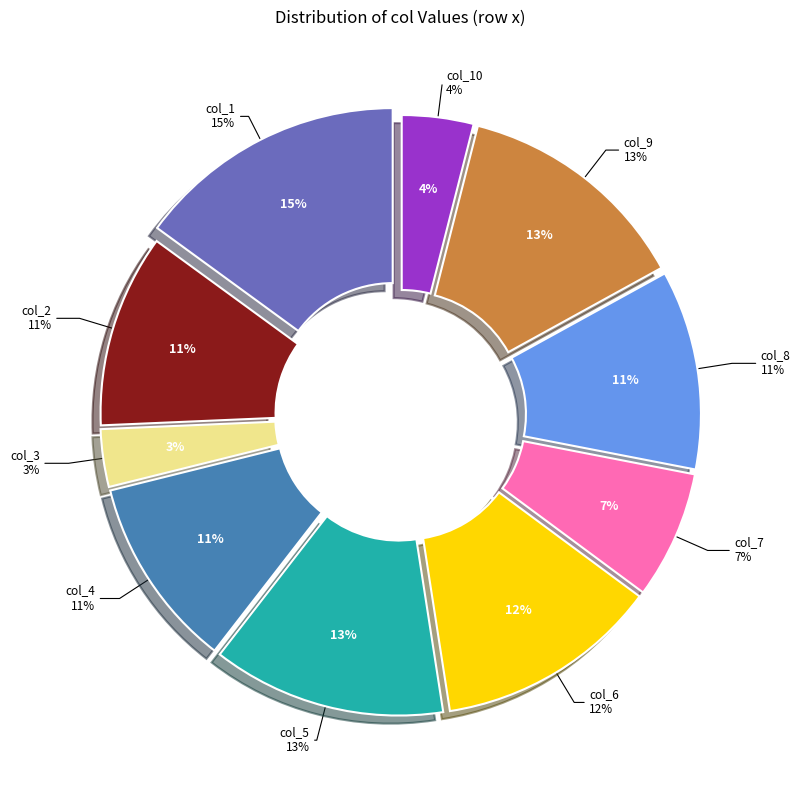

Combined, do col_2 and col_7 account for over 50%?

No